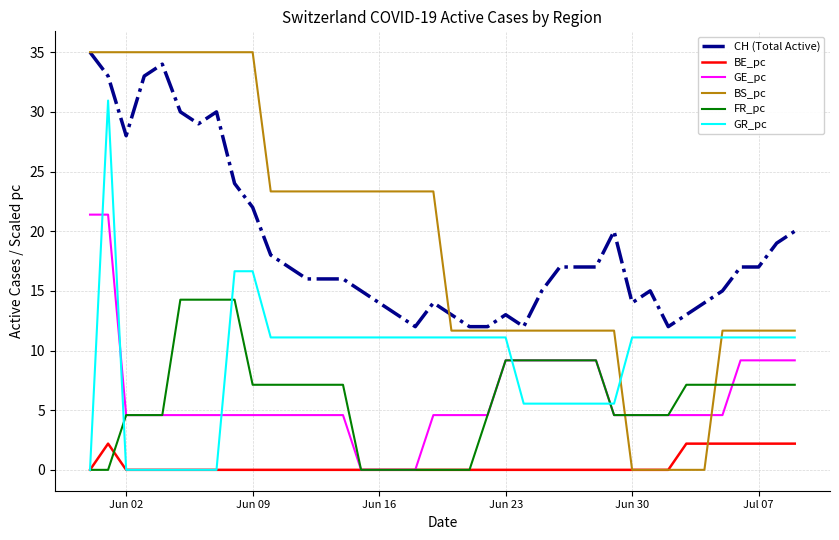

Reading left to right, what are all the values shown in this chart?

CH (Total Active): 35.0	33.0	28.0	33.0	34.0	30.0	29.0	30.0	24.0	22.0	18.0	17.0	16.0	16.0	16.0	15.0	14.0	13.0	12.0	14.0	13.0	12.0	12.0	13.0	12.0	15.0	17.0	17.0	17.0	20.0	14.0	15.0	12.0	13.0	14.0	15.0	17.0	17.0	19.0	20.0
BE_pc: 0.0	2.2	0.0	0.0	0.0	0.0	0.0	0.0	0.0	0.0	0.0	0.0	0.0	0.0	0.0	0.0	0.0	0.0	0.0	0.0	0.0	0.0	0.0	0.0	0.0	0.0	0.0	0.0	0.0	0.0	0.0	0.0	0.0	2.2	2.2	2.2	2.2	2.2	2.2	2.2
GE_pc: 21.4	21.4	4.6	4.6	4.6	4.6	4.6	4.6	4.6	4.6	4.6	4.6	4.6	4.6	4.6	0.0	0.0	0.0	0.0	4.6	4.6	4.6	4.6	9.2	9.2	9.2	9.2	9.2	9.2	4.6	4.6	4.6	4.6	4.6	4.6	4.6	9.2	9.2	9.2	9.2
BS_pc: 35.0	35.0	35.0	35.0	35.0	35.0	35.0	35.0	35.0	35.0	23.3	23.3	23.3	23.3	23.3	23.3	23.3	23.3	23.3	23.3	11.7	11.7	11.7	11.7	11.7	11.7	11.7	11.7	11.7	11.7	0.0	0.0	0.0	0.0	0.0	11.7	11.7	11.7	11.7	11.7
FR_pc: 0.0	0.0	4.6	4.6	4.6	14.3	14.3	14.3	14.3	7.1	7.1	7.1	7.1	7.1	7.1	0.0	0.0	0.0	0.0	0.0	0.0	0.0	4.6	9.2	9.2	9.2	9.2	9.2	9.2	4.6	4.6	4.6	4.6	7.1	7.1	7.1	7.1	7.1	7.1	7.1
GR_pc: 0.0	30.9	0.0	0.0	0.0	0.0	0.0	0.0	16.6	16.6	11.1	11.1	11.1	11.1	11.1	11.1	11.1	11.1	11.1	11.1	11.1	11.1	11.1	11.1	5.5	5.5	5.5	5.5	5.5	5.5	11.1	11.1	11.1	11.1	11.1	11.1	11.1	11.1	11.1	11.1